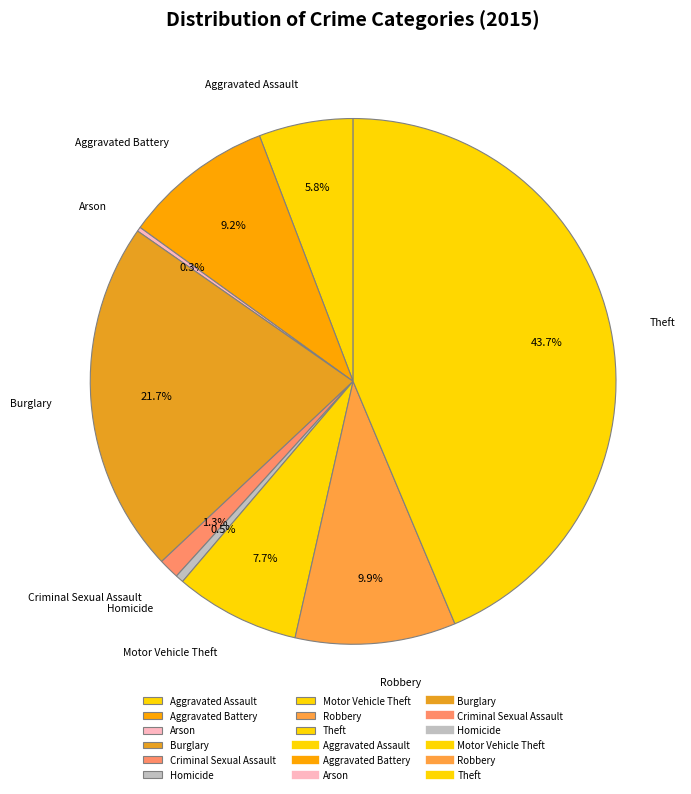

To the nearest percent, what is the difference between the Aggravated Assault and Aggravated Battery slice percentages?

3%